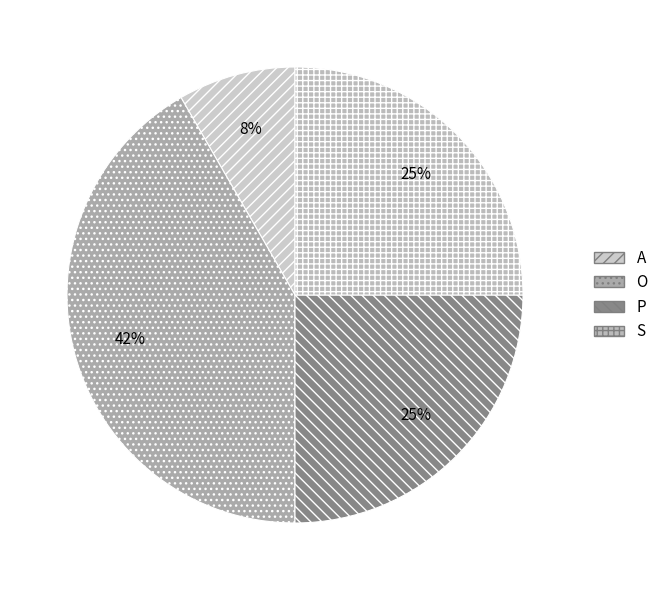

To the nearest percent, what is the difference between the P and A slice percentages?

17%